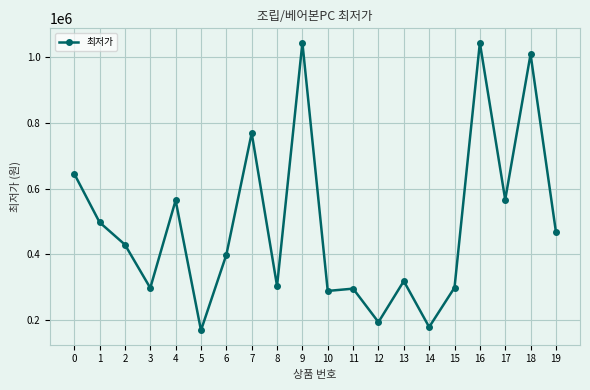

What is the difference between the second highest and second lowest values?

866000